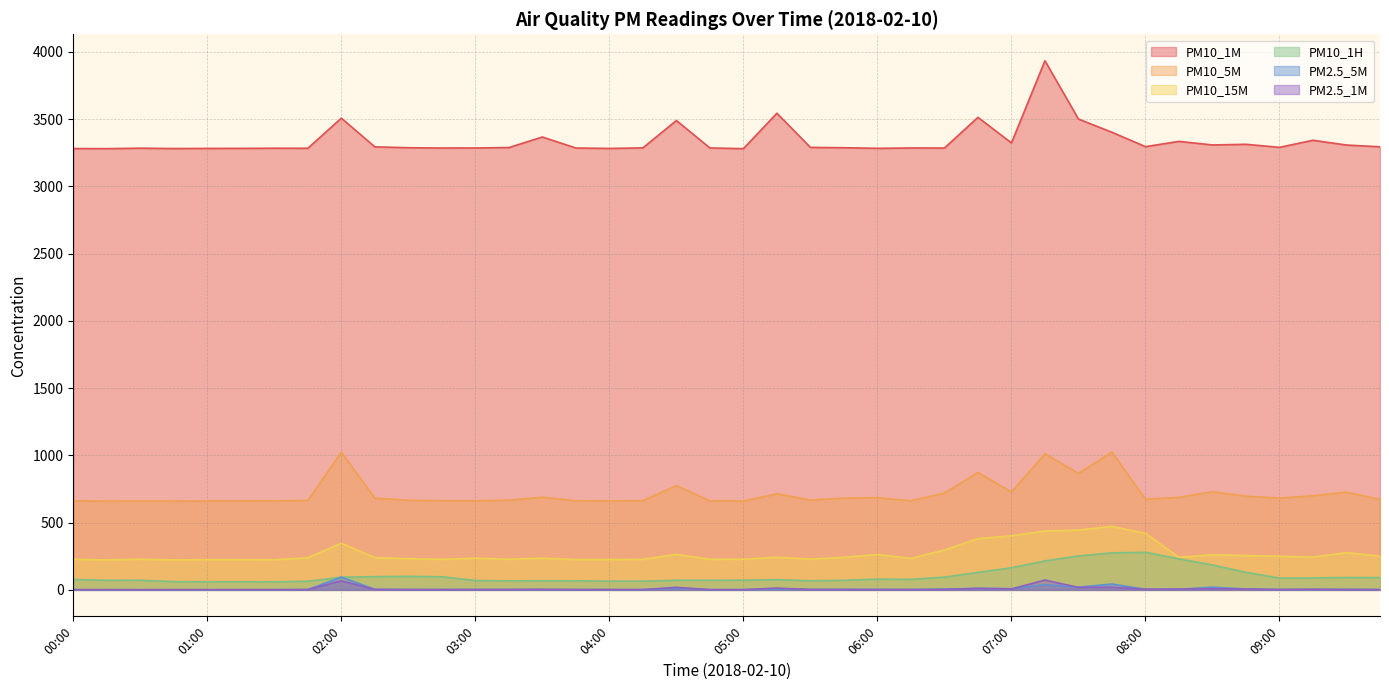

What is the average value of the PM2P5_1M series?

7.9